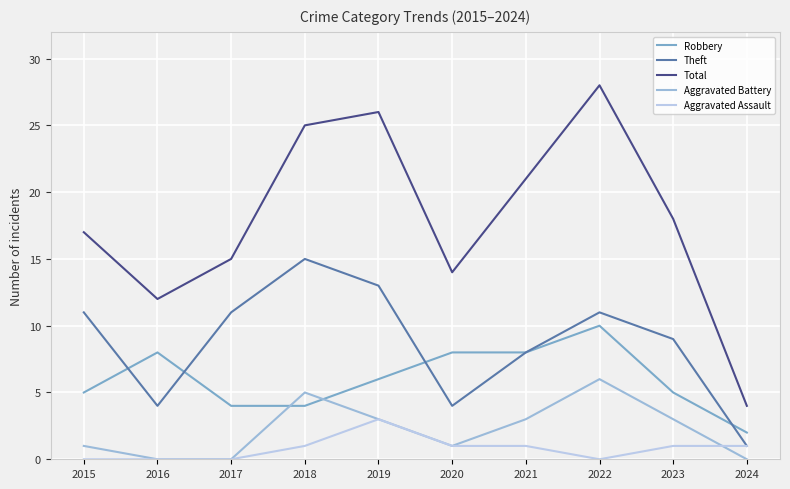

What is the spread (max minus min) of values at 2016?

12